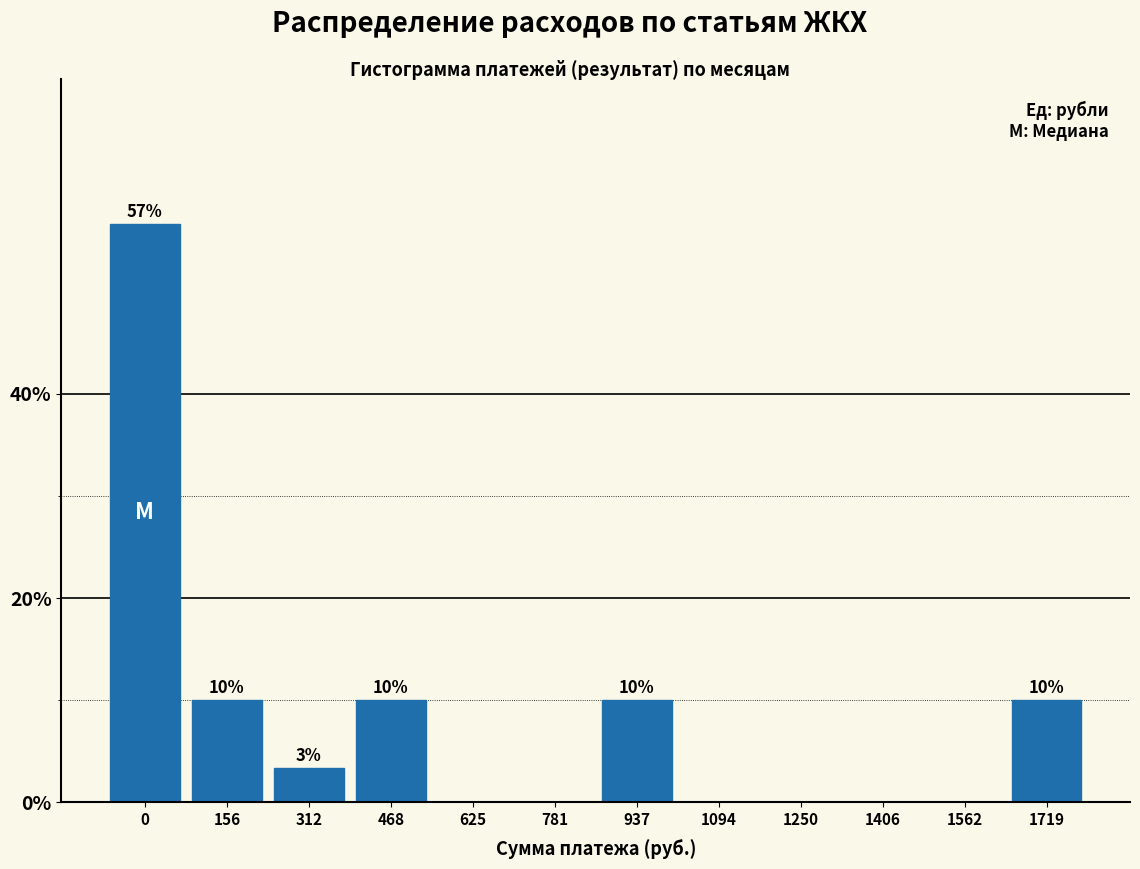

Which has a higher value, 468 or 1094?

468